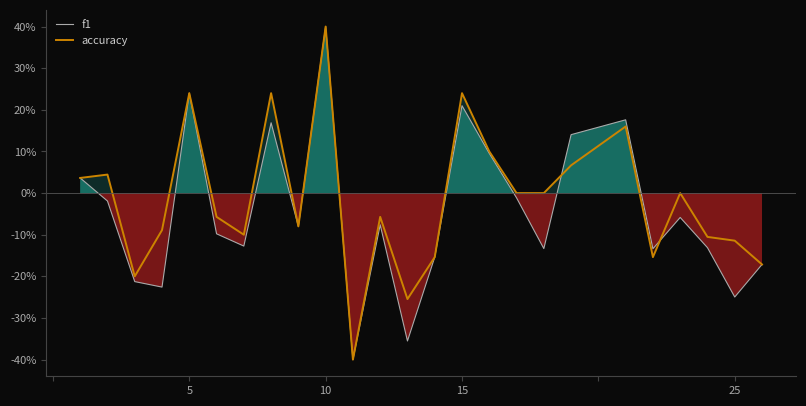

Is the value of accuracy at 21 greater than the value of f1 at 5?

No